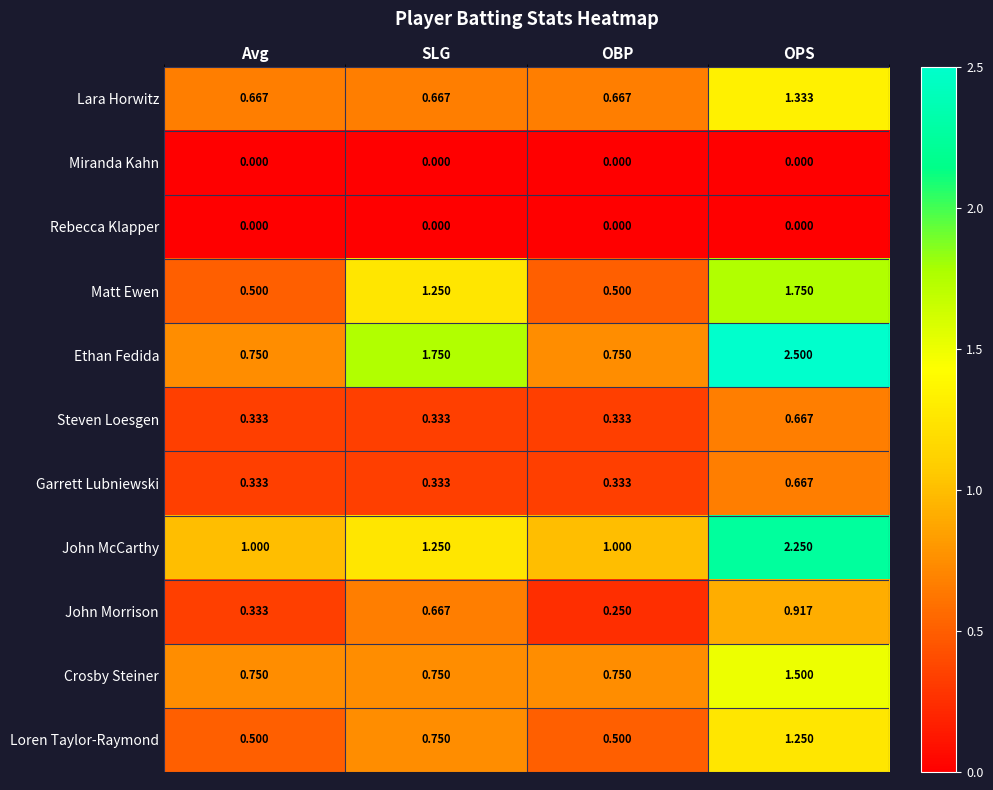

Which label corresponds to the largest value in the chart?

OPS